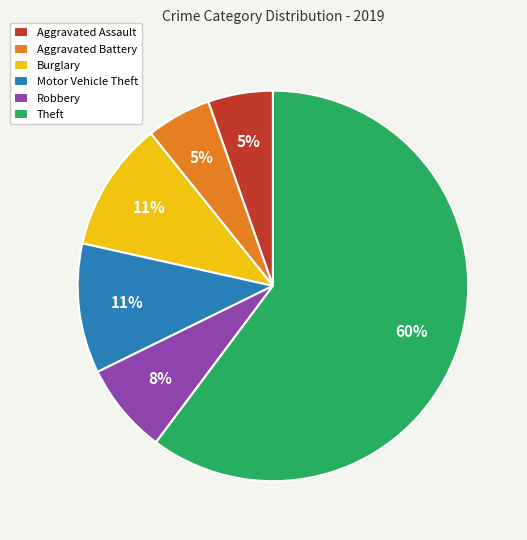

The Aggravated Battery slice represents 14% of the pie. True or false?

False